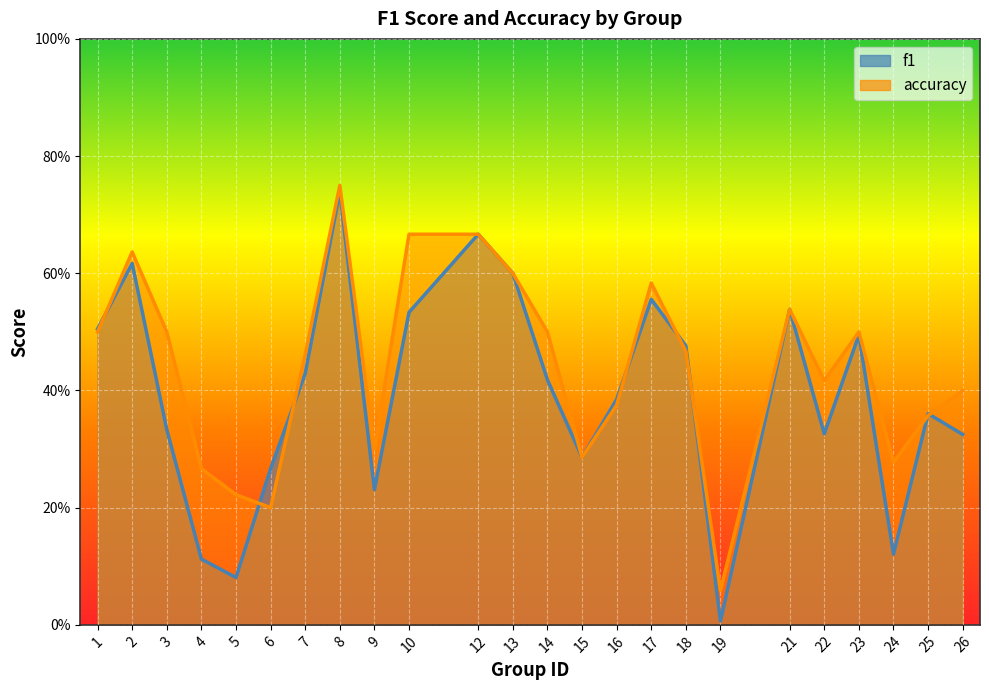

At how many categories does at least one series exceed 0?

24